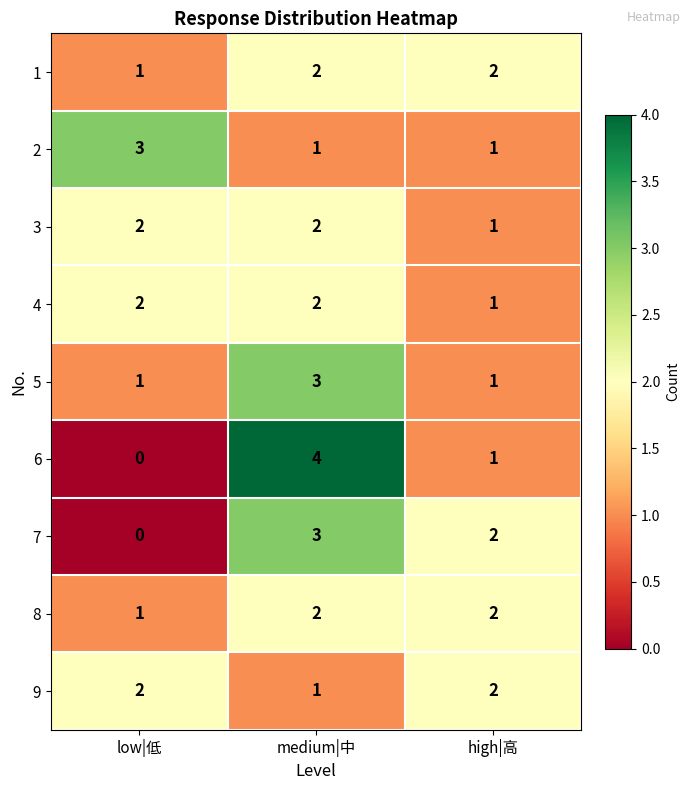

Where is 7 nearest to the value 1?

low|低